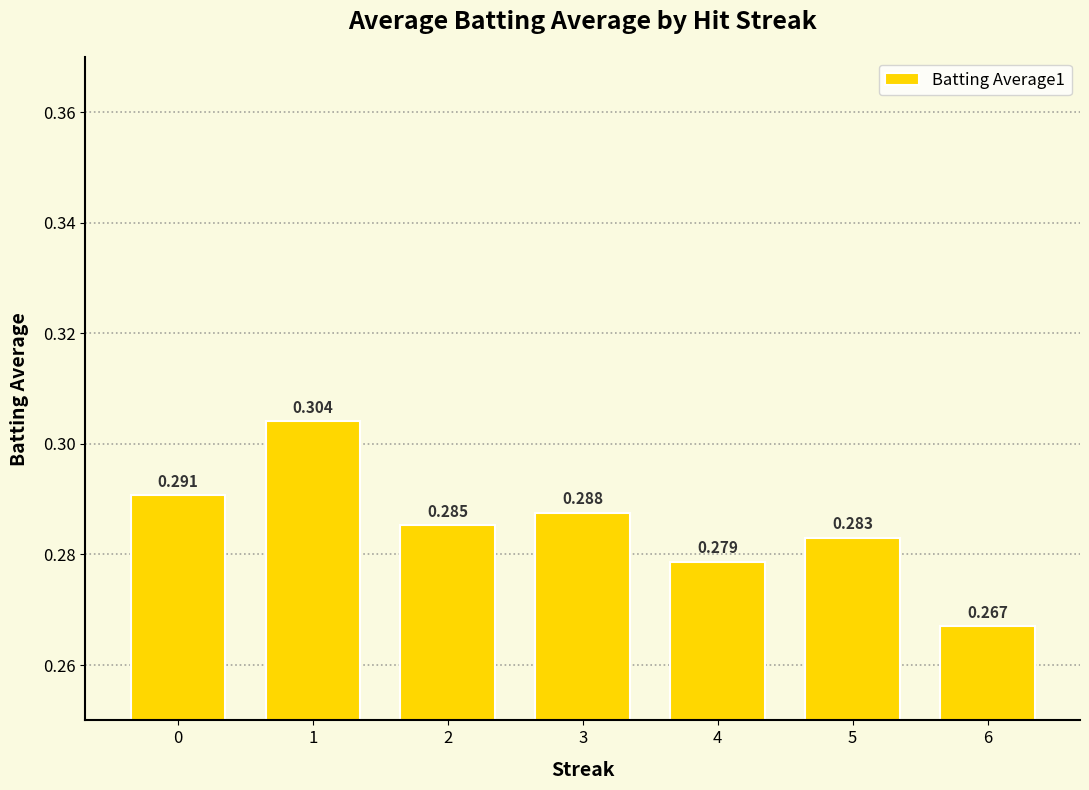

Which category has the lowest value across all series?

6